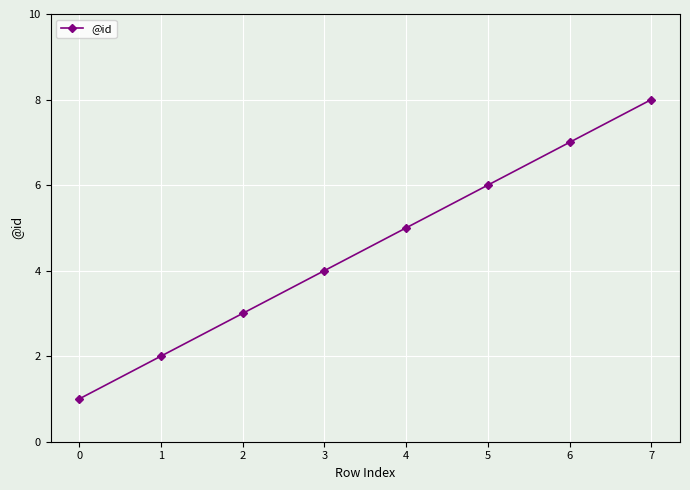

List the labels in order of value, smallest first.

0, 1, 2, 3, 4, 5, 6, 7